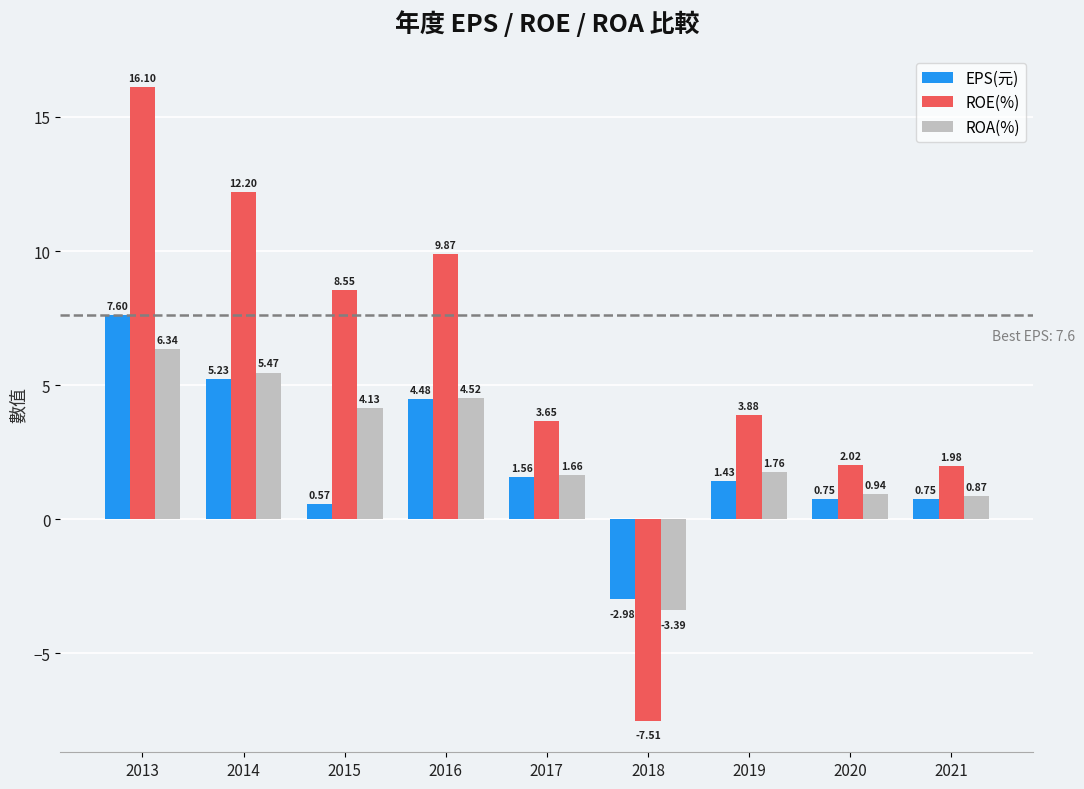

What is the difference between the maximum and minimum values in the ROE(%) series?

23.6